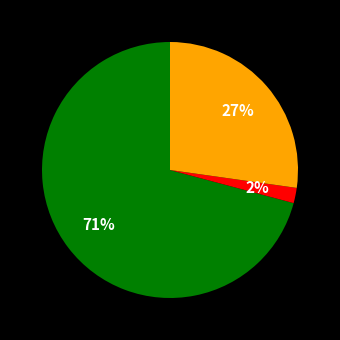

Is there a majority slice in this chart?

Yes